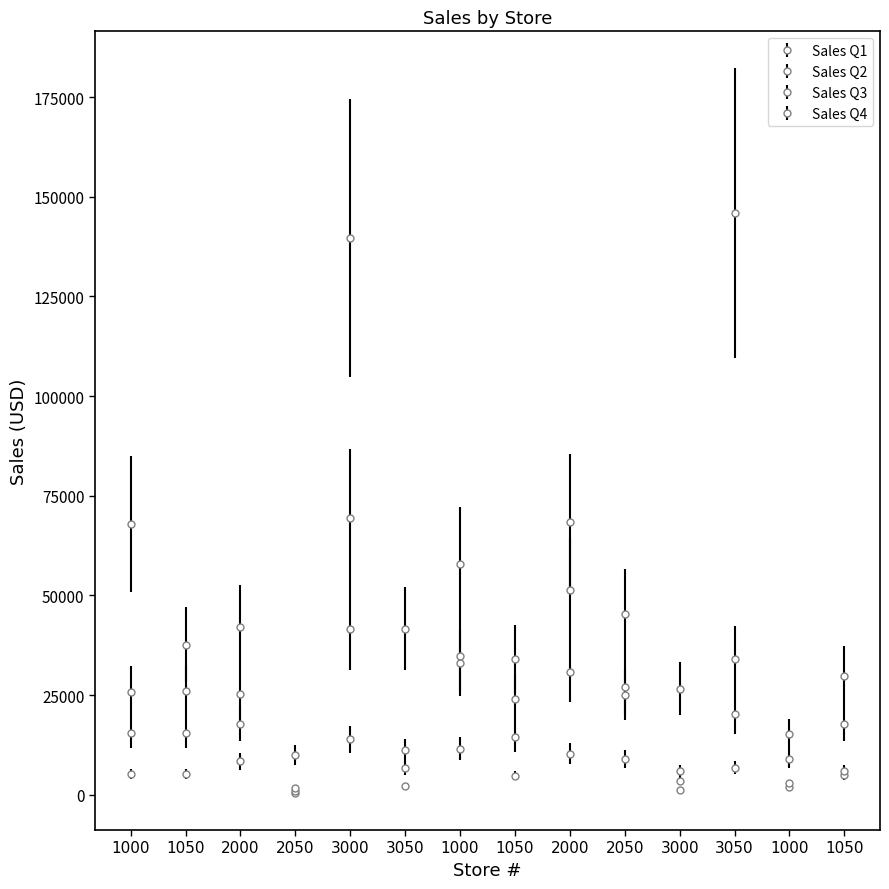

How many values in the Sales Q4 series are below 29777?

7